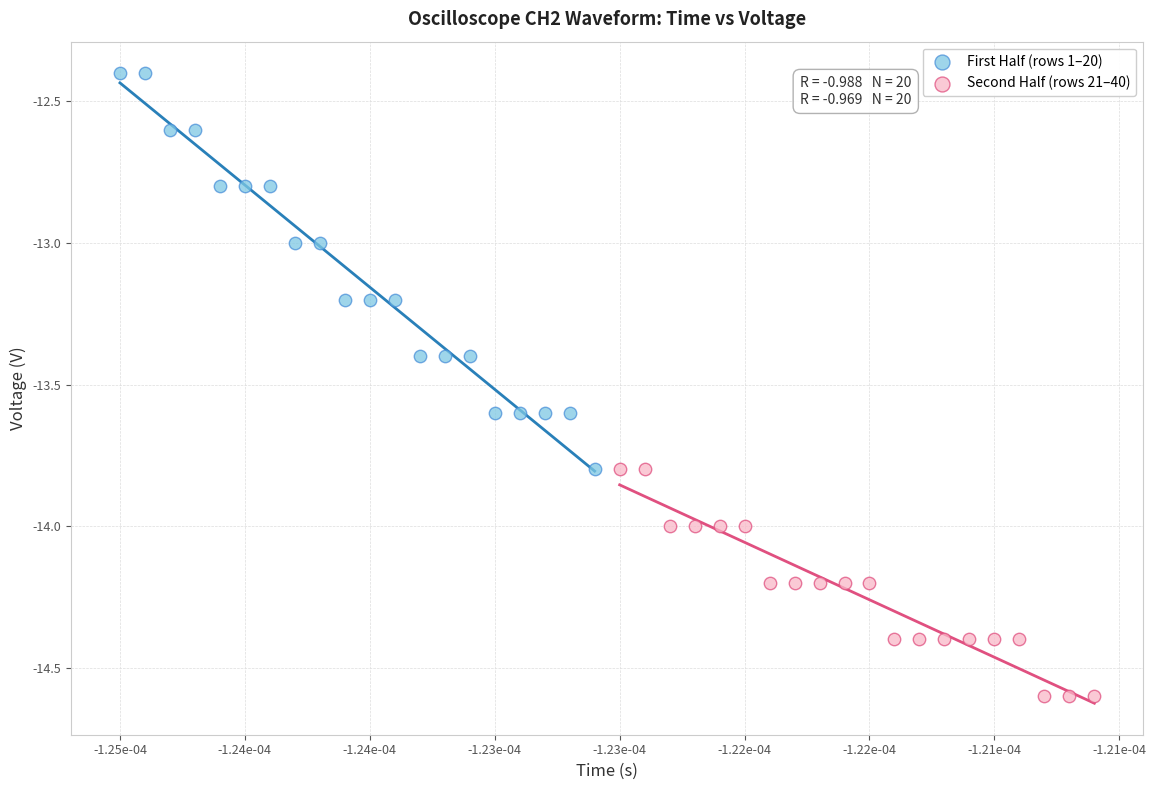

Which series contains the highest Y value?

First Half (rows 1–20)